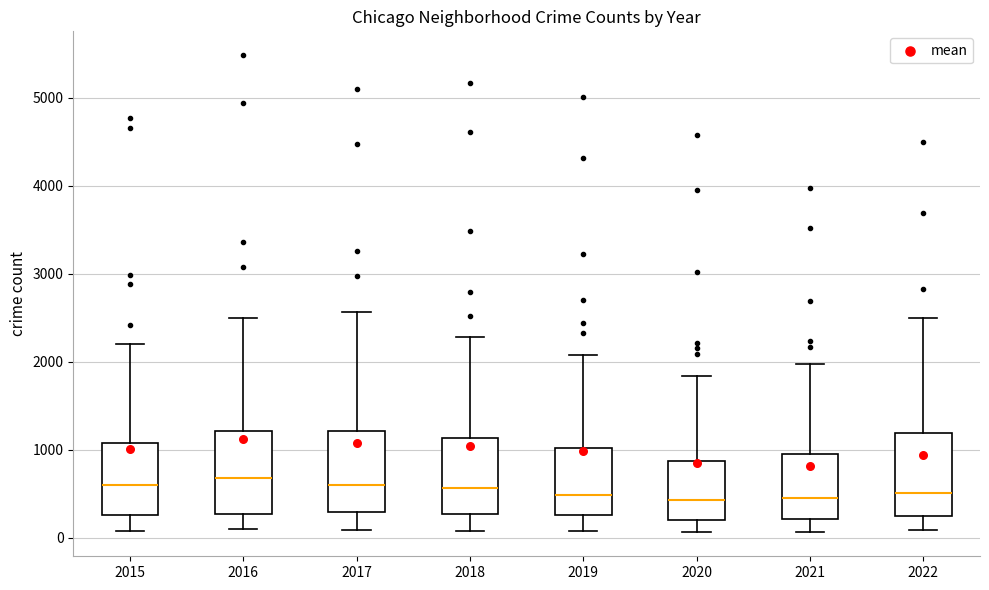

Reading left to right, read every box against the y-axis: the position of its median line, the range the box covers, and the ends of its whiskers. The values are not printed on the chart, so give them approximately, as read against the axis.

2015: median 600, box 300 to 1100, whiskers 100 to 2200
2016: median 700, box 300 to 1200, whiskers 100 to 2500
2017: median 600, box 300 to 1200, whiskers 100 to 2600
2018: median 600, box 300 to 1100, whiskers 100 to 2300
2019: median 500, box 300 to 1000, whiskers 100 to 2100
2020: median 400, box 200 to 900, whiskers 100 to 1800
2021: median 500, box 200 to 1000, whiskers 100 to 2000
2022: median 500, box 200 to 1200, whiskers 100 to 2500